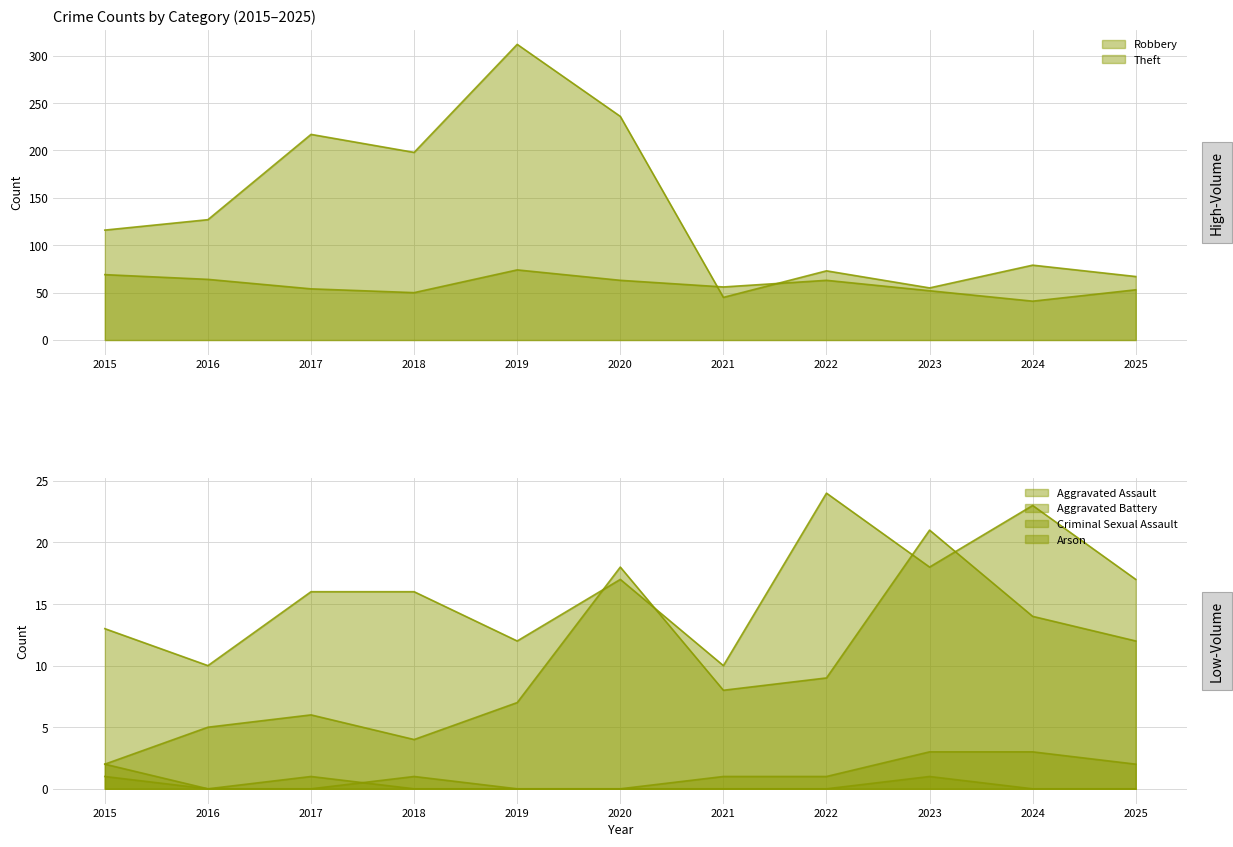

What is the value of the Robbery point at the 11th from the left?

53